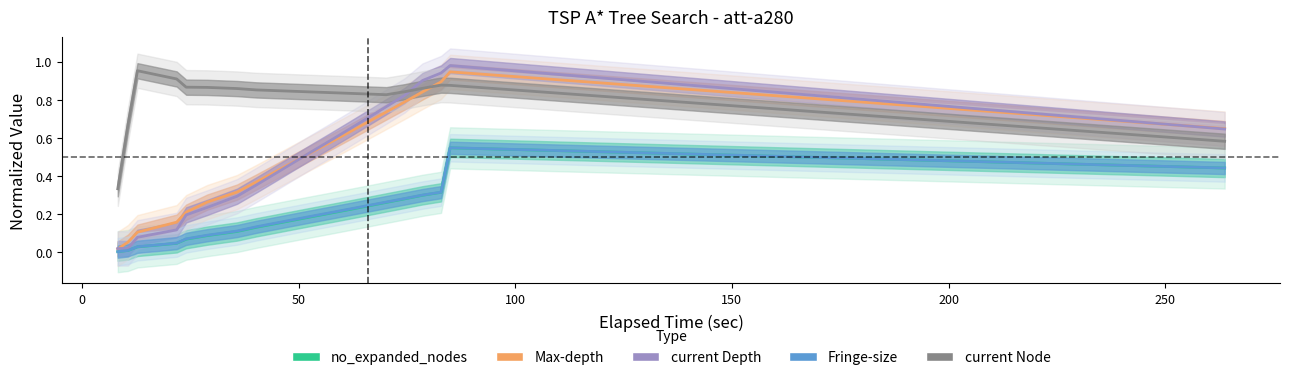

True or false: Fringe-size and current Depth cross at least once.

False